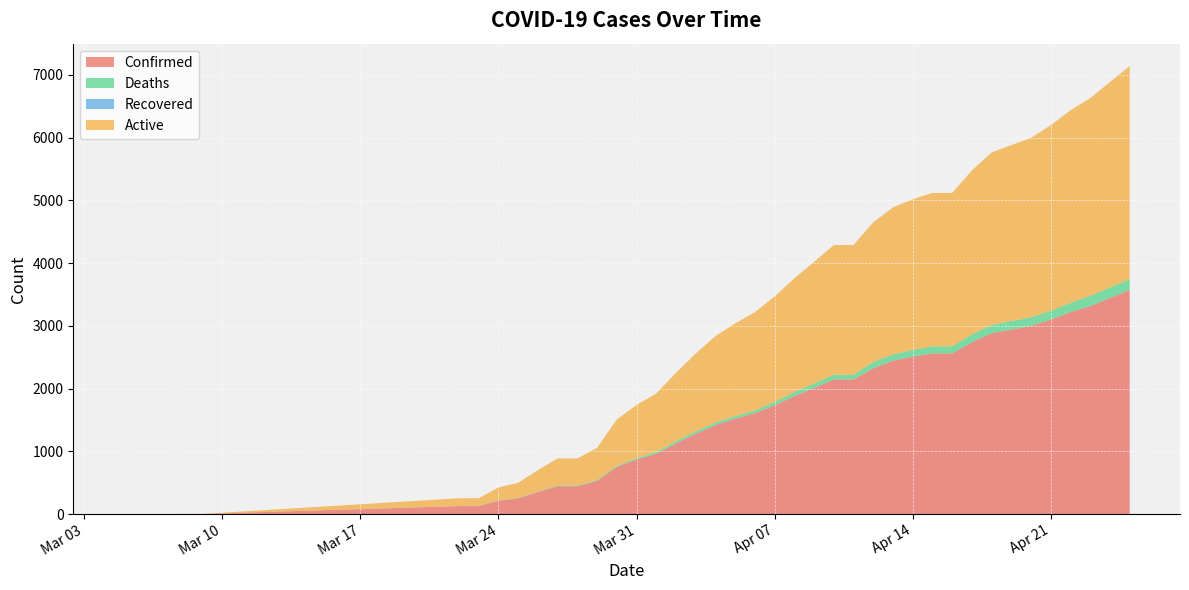

Reading left to right, extract all data points from this chart.

Confirmed: 1	1	1	2	2	126	126	212	249	350	443	443	528	753	869	961	1125	1279	1418	1519	1608	1734	1878	2009	2144	2144	2324	2444	2509	2559	2559	2738	2882	2940	2998	3099	3218	3314	3443	3570
Deaths: 0	0	0	0	0	2	4	4	6	6	10	10	14	14	23	28	34	39	41	41	41	54	65	71	75	75	100	101	106	115	115	124	133	137	137	141	150	163	168	174
Recovered: 0	0	0	0	0	0	0	0	0	0	0	0	0	0	0	0	0	0	0	0	0	0	0	0	0	0	0	0	0	0	0	0	0	0	0	0	0	0	0	0
Active: 0	0	0	0	0	124	122	208	243	344	433	433	514	739	846	933	1091	1240	1377	1478	1567	1680	1813	1938	2069	2069	2224	2343	2403	2444	2444	2614	2749	2803	2861	2958	3068	3151	3275	3396